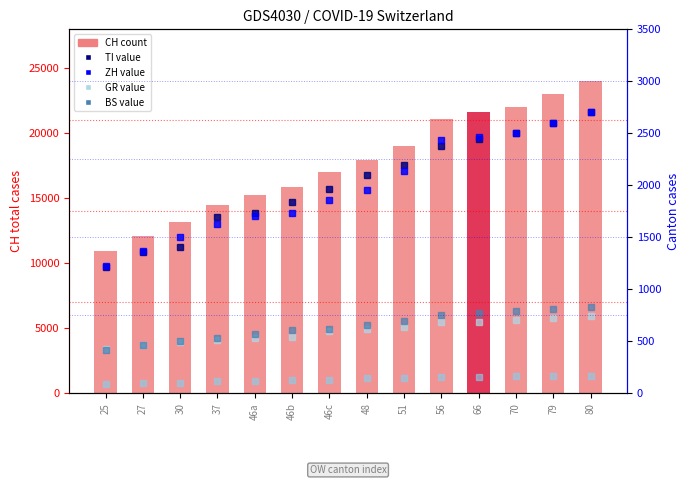

What is the label of the 8th bar from the right?

46c